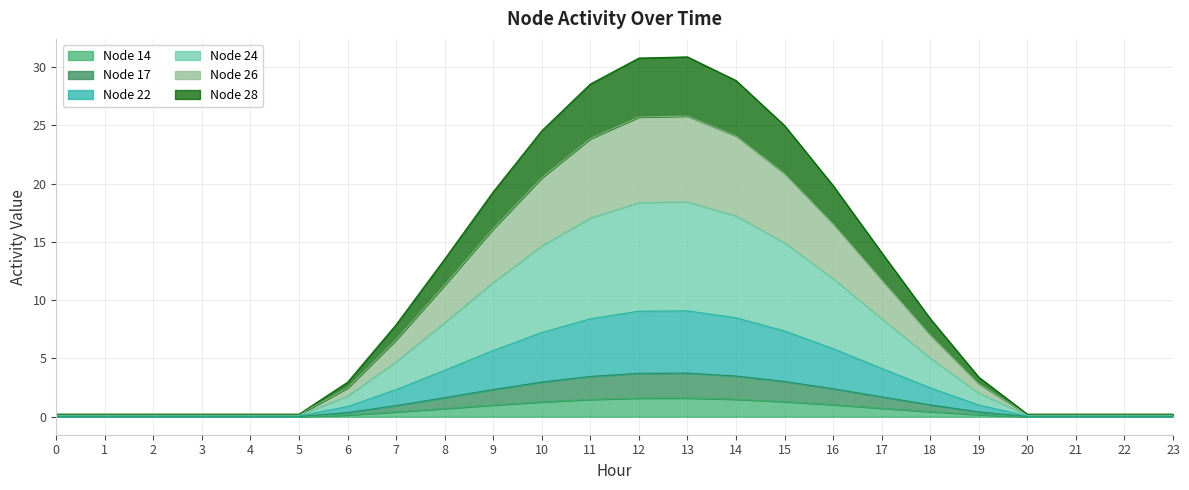

At which category is the sum across all series the highest?

13